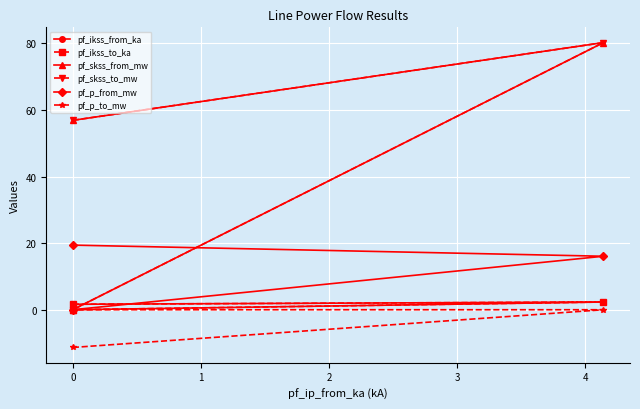

Between 0 and 1, which series saw the biggest shift?

pf_skss_from_mw